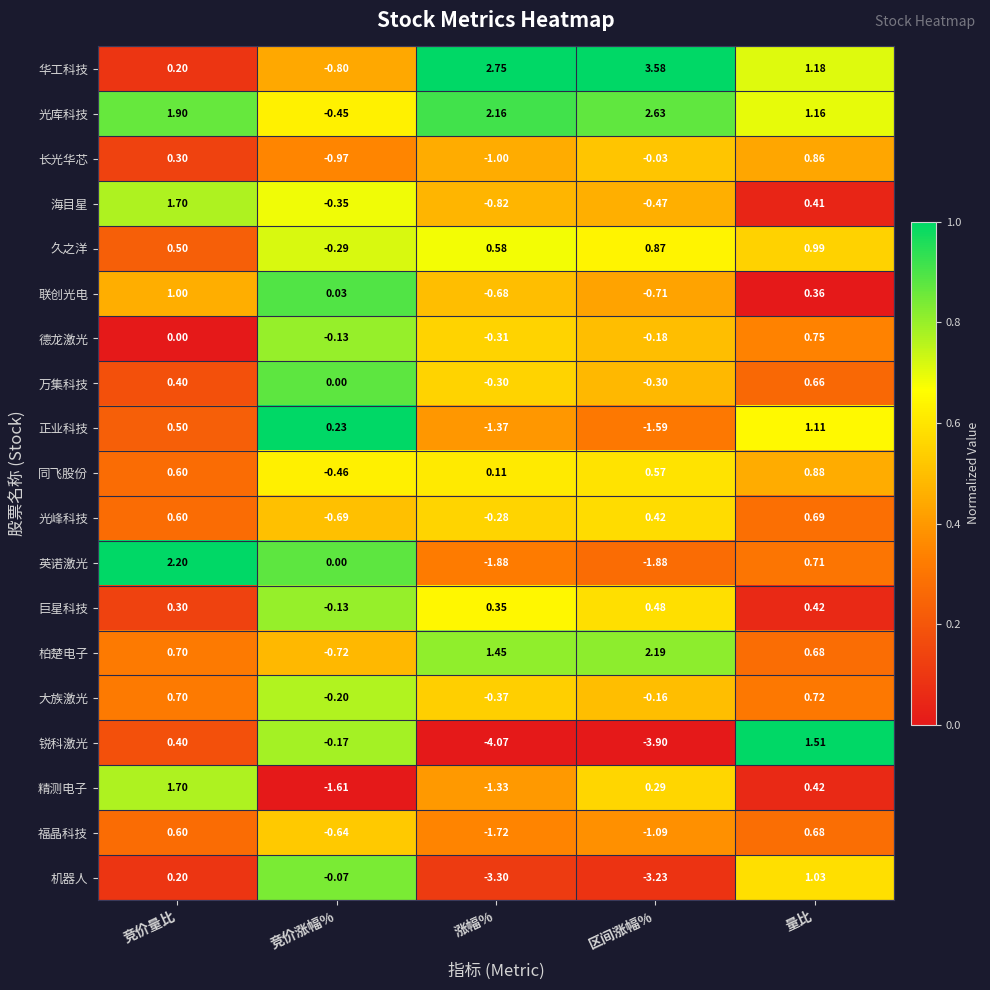

Rank the categories by 正业科技 value from lowest to highest.

区间涨幅%, 涨幅%, 竞价涨幅%, 竞价量比, 量比